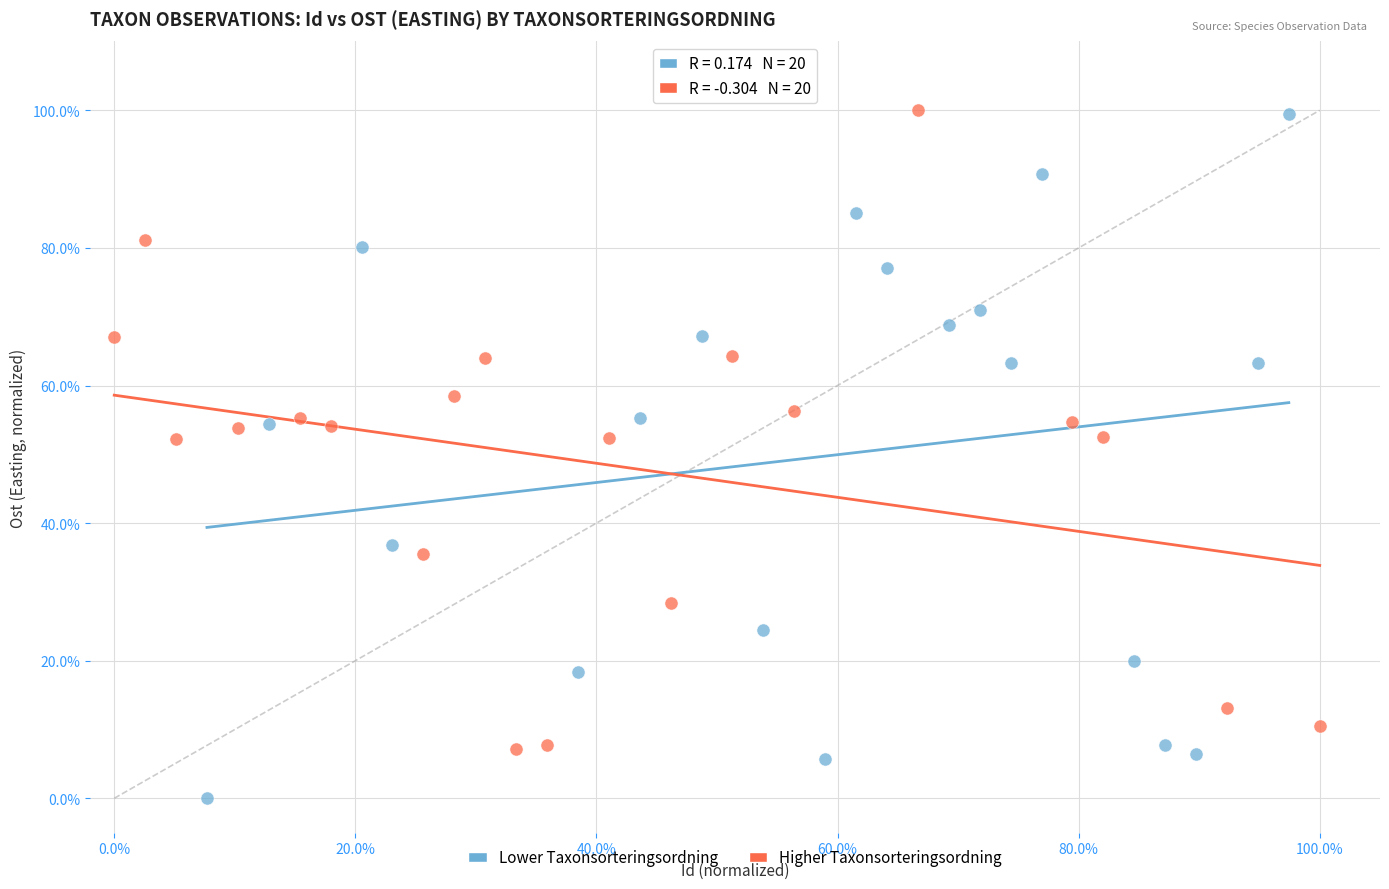

What are all the series names shown in the legend?

Lower Taxonsorteringsordning, Higher Taxonsorteringsordning